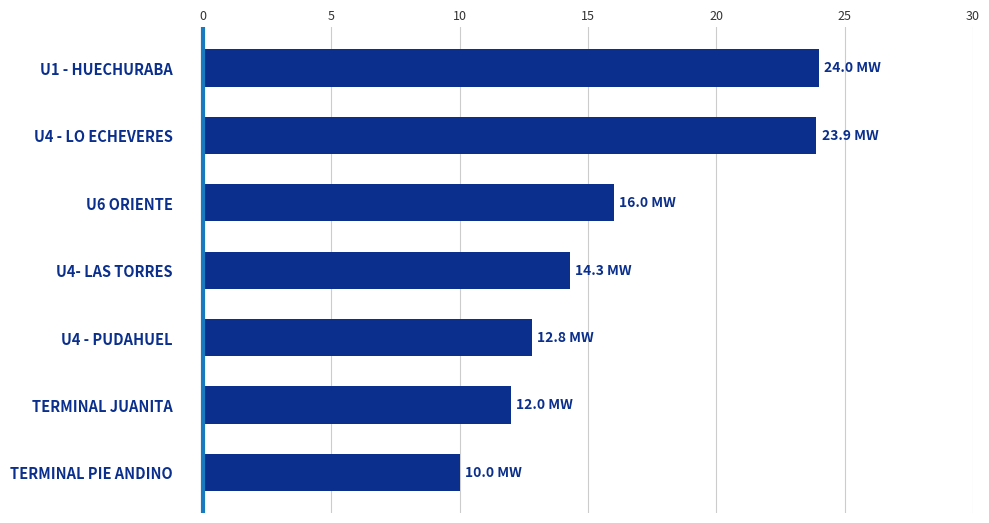

At which category does the chart reach its minimum across all series?

TERMINAL PIE ANDINO